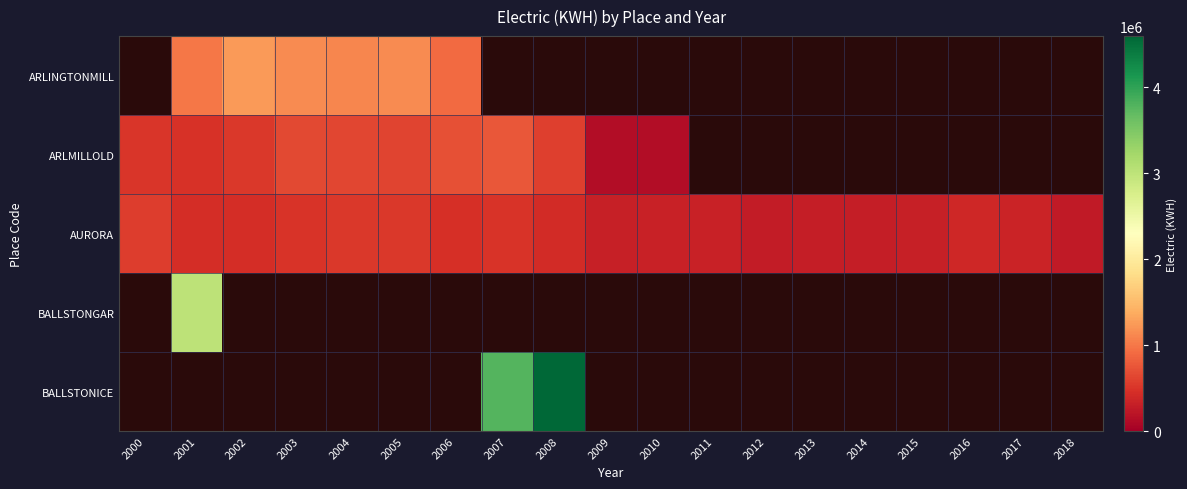

What is the minimum value shown in the chart?

128100.0